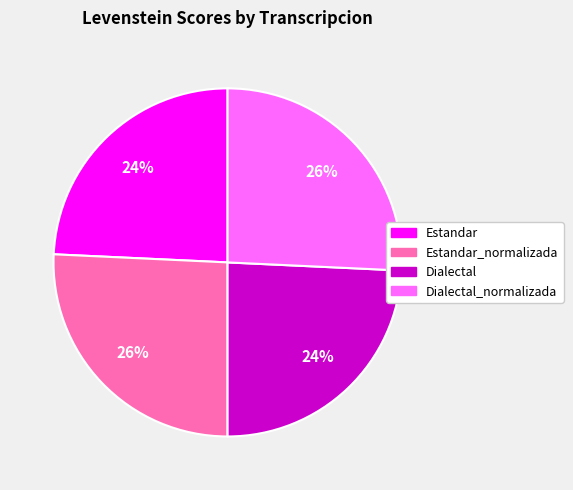

How many slices are in this pie chart?

4